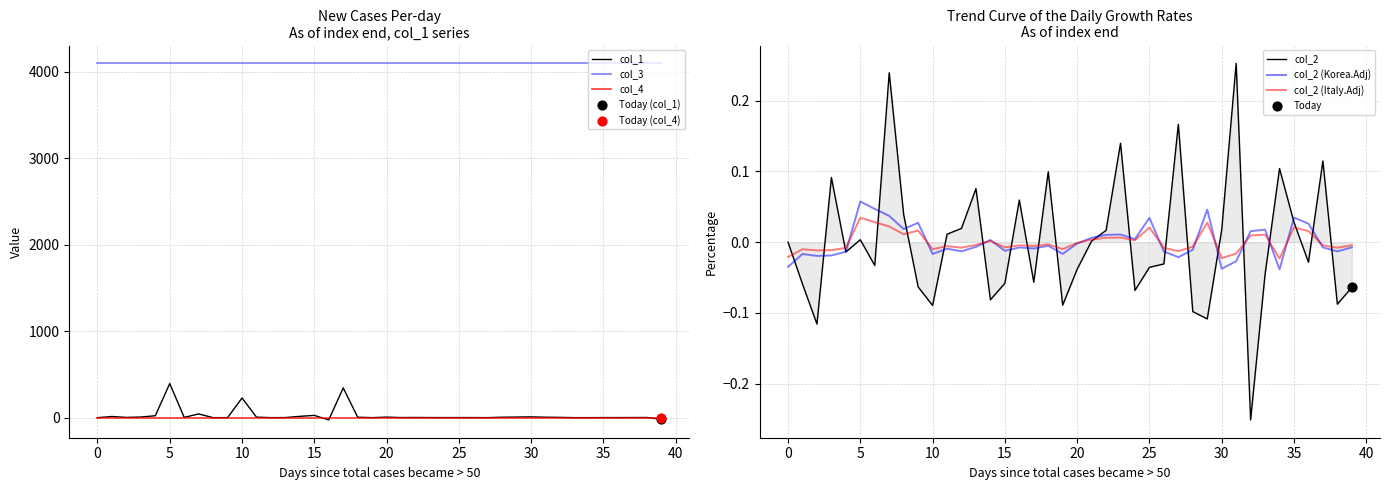

Is the value of col_2 (Italy.Adj) at 30 greater than the value of col_2 at 16?

No